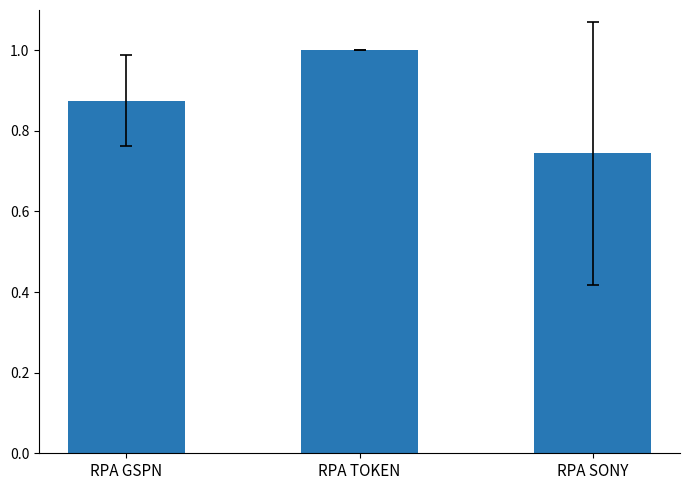

What is the label of the 2nd bar from the left?

RPA TOKEN